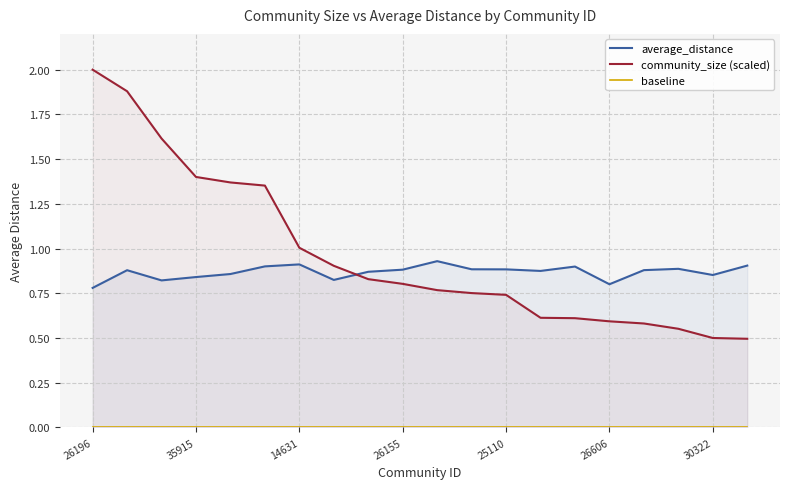

The average_distance series shows 0.9 at 19. True or false?

True